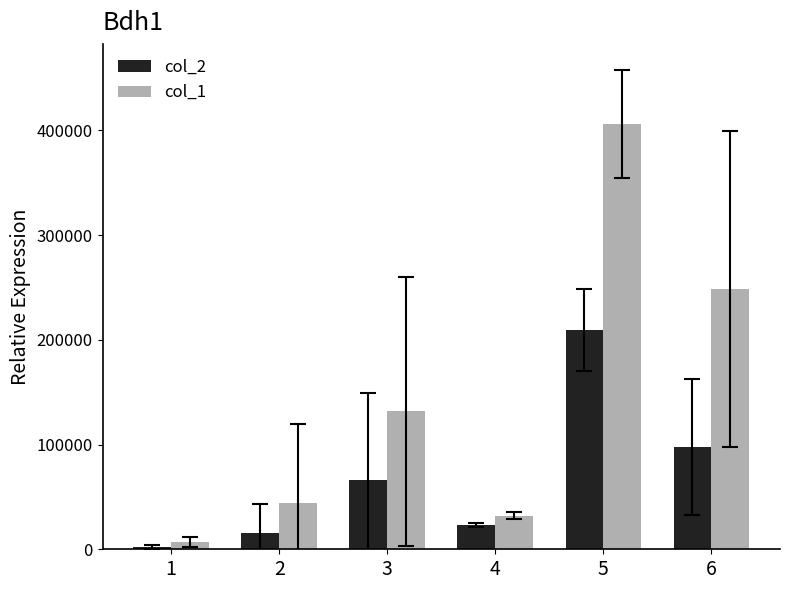

What is the maximum value shown in the chart?

406000.0